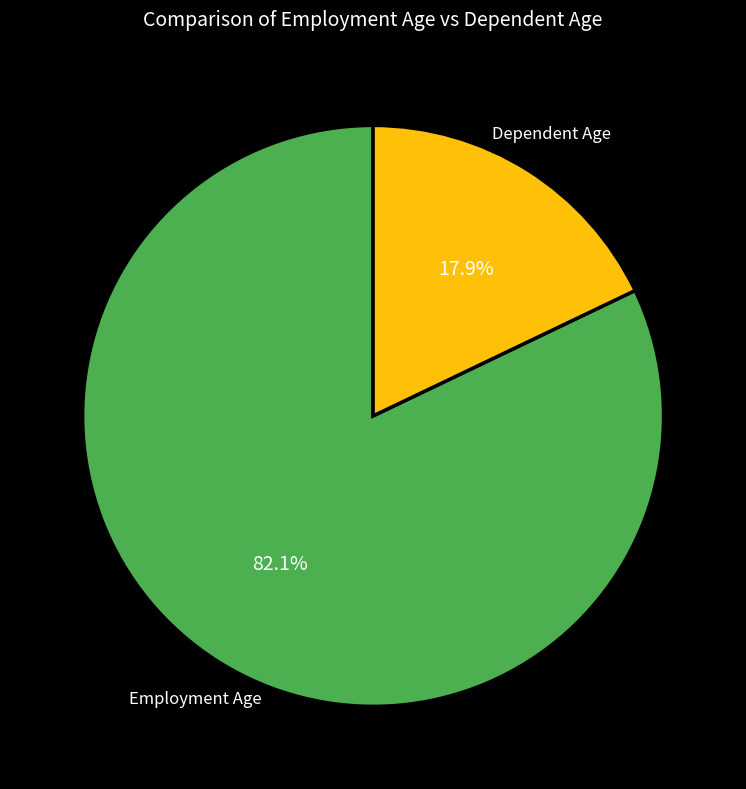

How many slices are in this pie chart?

2